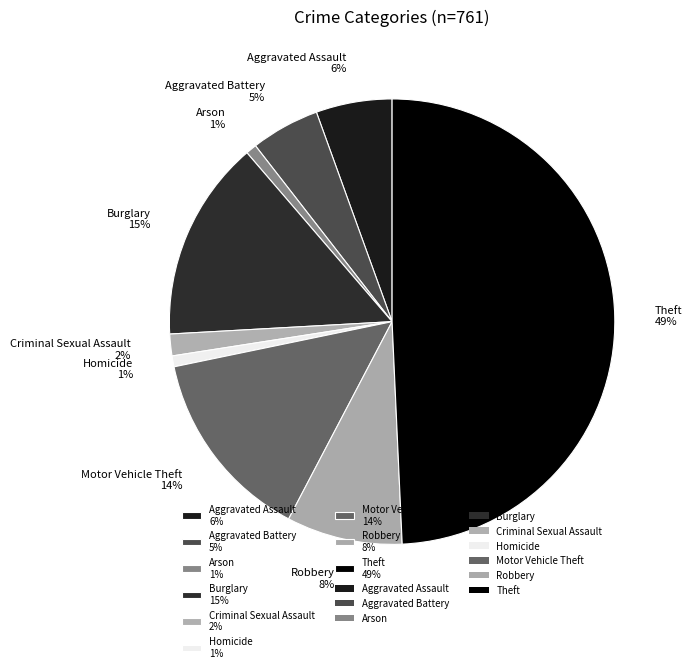

Count the number of slices in the pie.

9